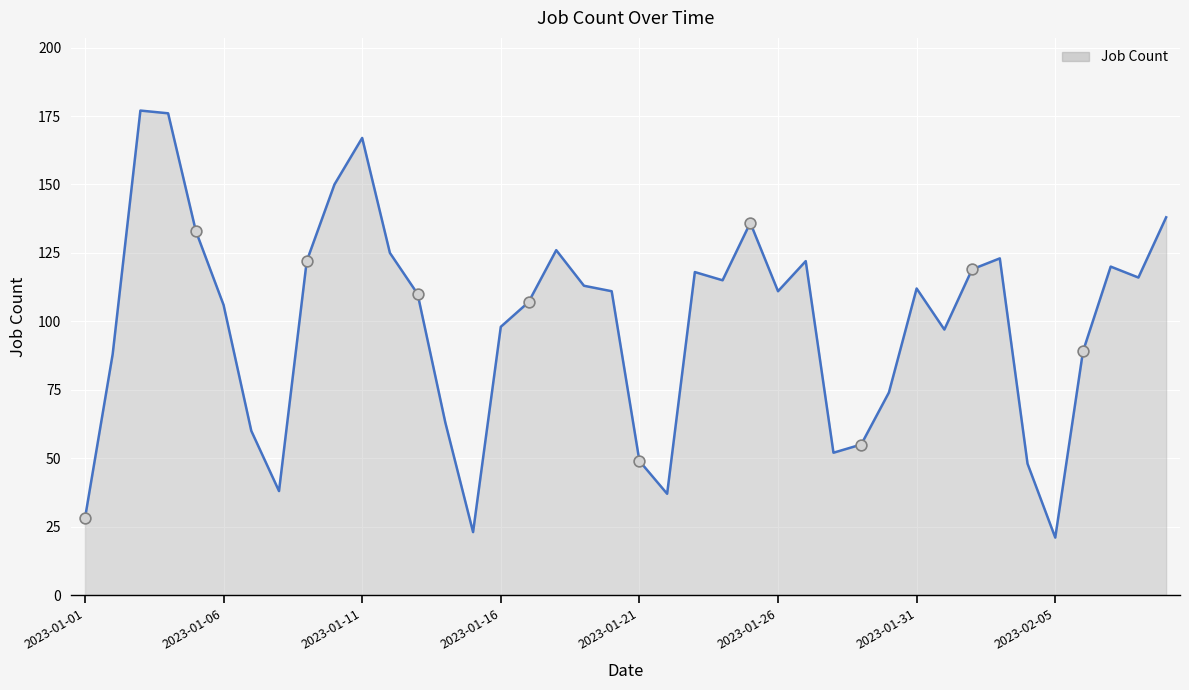

What is the difference between the maximum and minimum values?

156